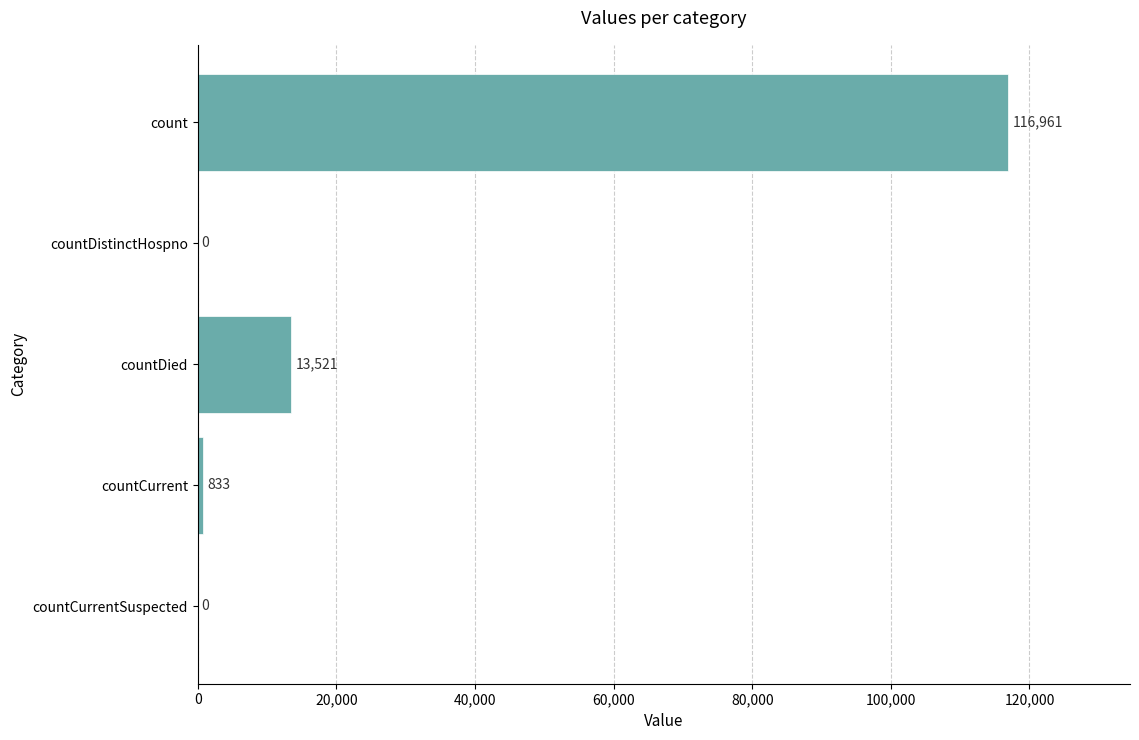

At which label is the value closest to 58480?

countDied